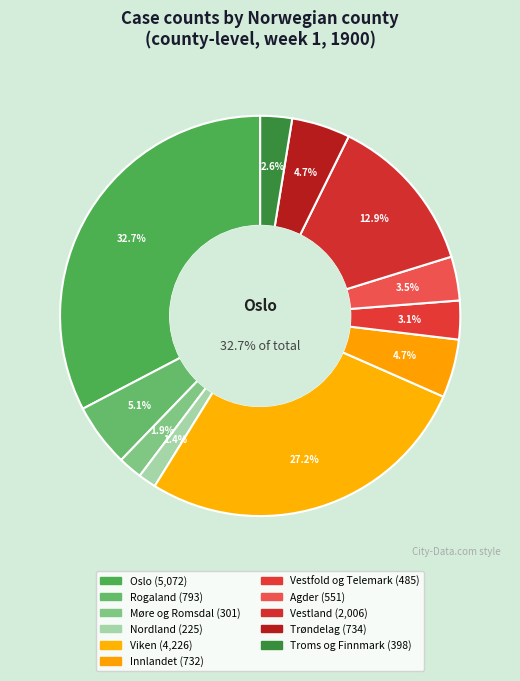

How much of the chart is everything except Vestfold og Telemark?

96.9%